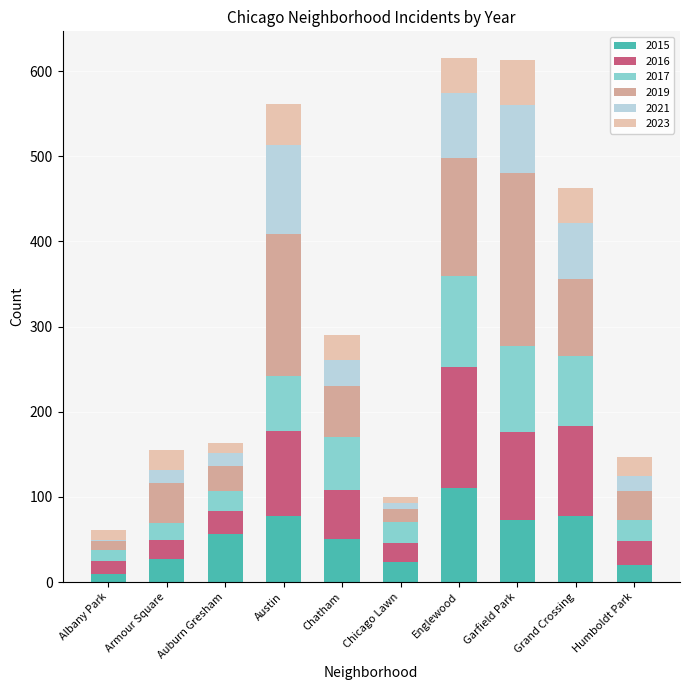

What is the highest value of the 2015 series?

111